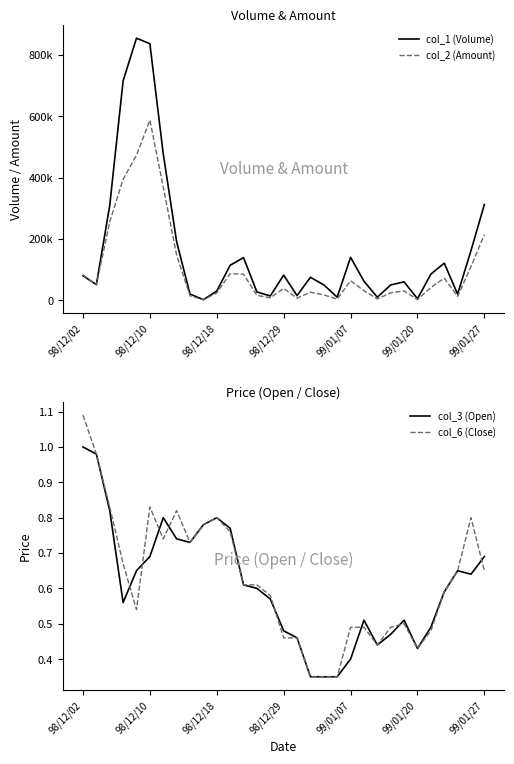

Reading right to left, what are all the values shown in this chart?

col_1 (Volume): 312000.0	162000.0	20000.0	121000.0	85000.0	5000.0	60000.0	50000.0	10000.0	62000.0	140000.0	10000.0	50000.0	75000.0	15000.0	82000.0	14000.0	27000.0	139000.0	114000.0	30000.0	2000.0	20000.0	191000.0	477000.0	836000.0	854000.0	715000.0	309000.0	51000.0	80000.0
col_2 (Amount): 213880.0	109700.0	13000.0	71890.0	41500.0	2150.0	30500.0	24300.0	4400.0	31240.0	63950.0	3500.0	17500.0	26250.0	6900.0	38510.0	8020.0	16000.0	84970.0	86680.0	24000.0	1560.0	14600.0	146790.0	369060.0	587040.0	472770.0	394390.0	255370.0	49980.0	82700.0
col_3 (Open): 0.7	0.6	0.7	0.6	0.5	0.4	0.5	0.5	0.4	0.5	0.4	0.3	0.3	0.3	0.5	0.5	0.6	0.6	0.6	0.8	0.8	0.8	0.7	0.7	0.8	0.7	0.7	0.6	0.8	1.0	1.0
col_6 (Close): 0.7	0.8	0.7	0.6	0.5	0.4	0.5	0.5	0.4	0.5	0.5	0.3	0.3	0.3	0.5	0.5	0.6	0.6	0.6	0.8	0.8	0.8	0.7	0.8	0.7	0.8	0.5	0.7	0.8	1.0	1.1